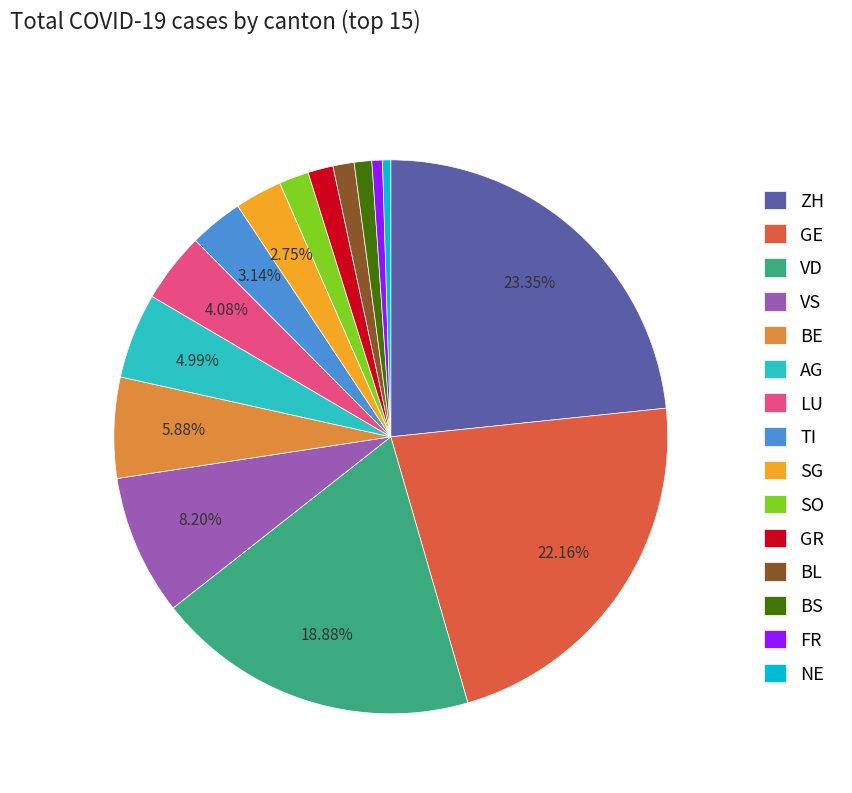

Is the sum of BL and VS greater than half?

No